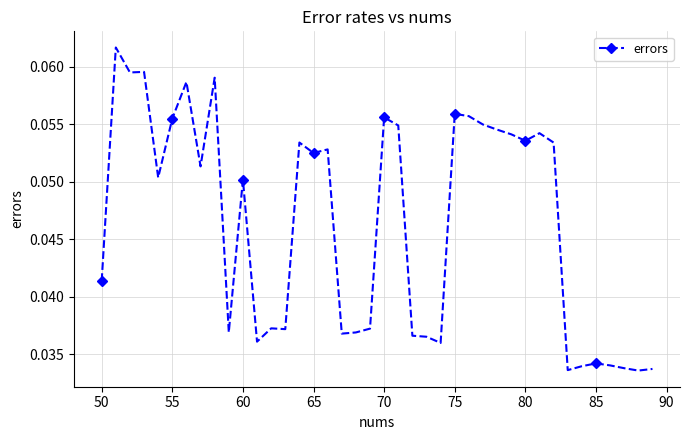

How many values are between 0 and 1?

40